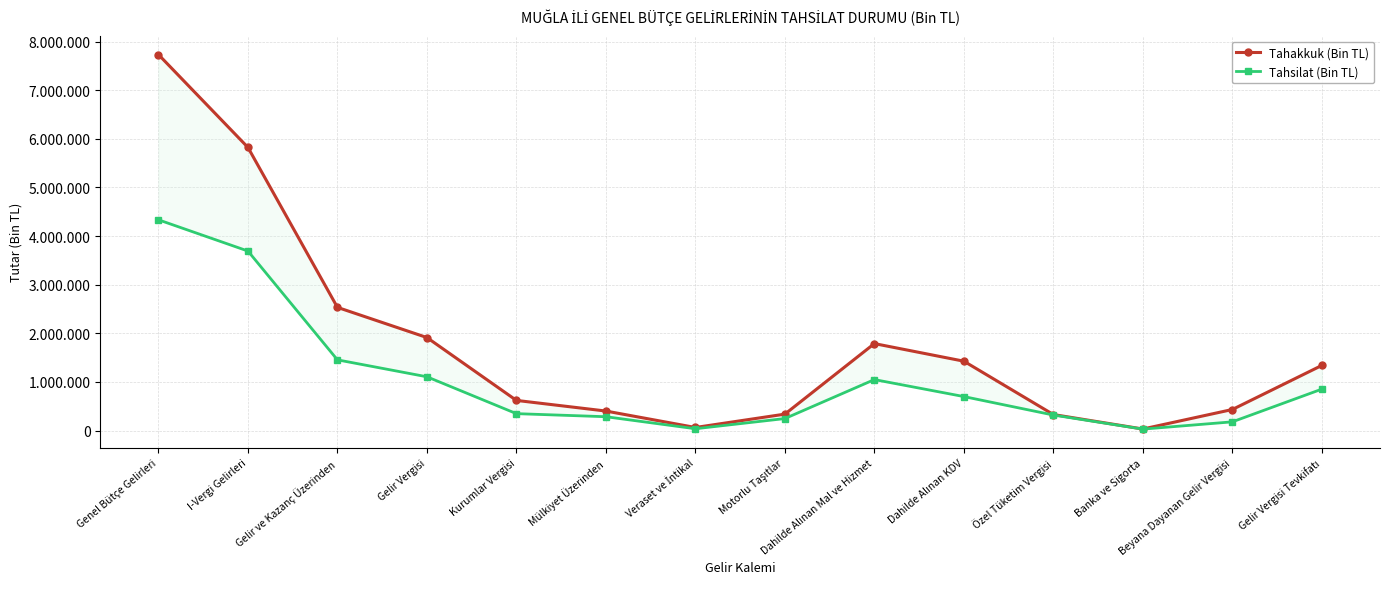

Rank the series by their maximum value, from lowest to highest.

Tahsilat (Bin TL), Tahakkuk (Bin TL)